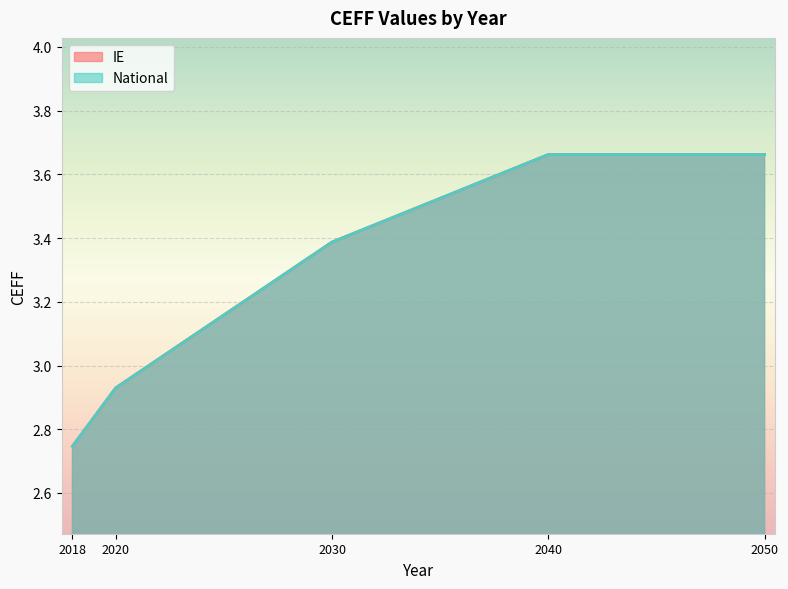

Where is National nearest to the value 3?

2020